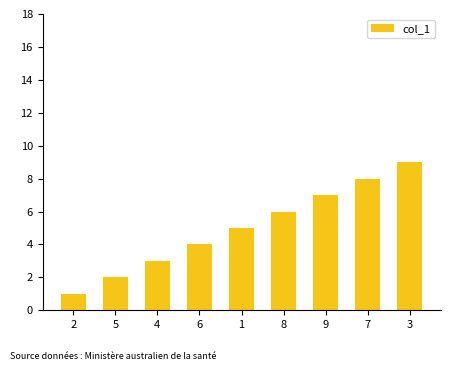

The value at 2 is 2. True or false?

False